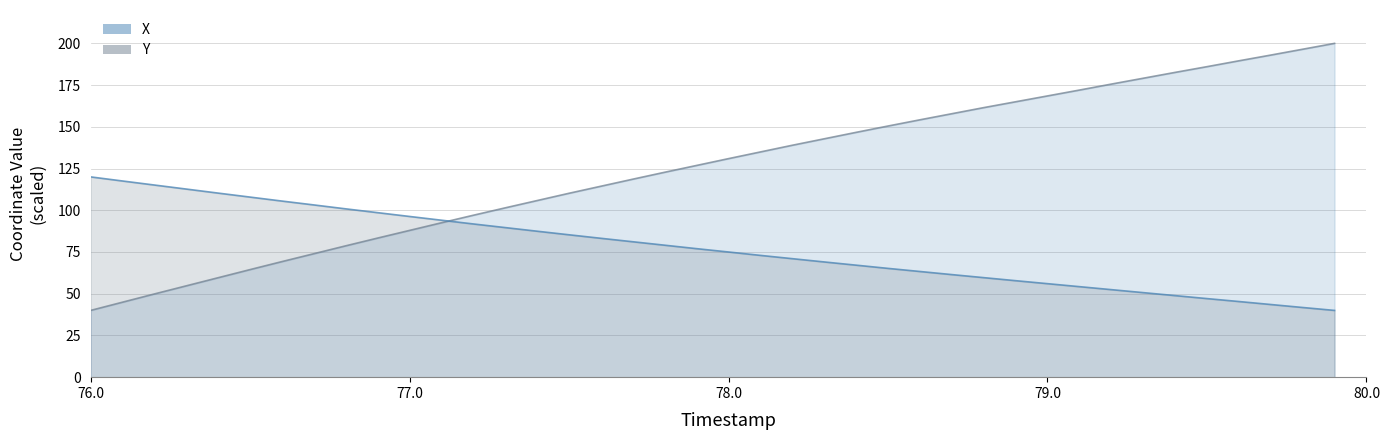

Reading left to right, transcribe all the data shown in this chart.

X: 40.0	44.9	49.9	54.7	59.6	64.5	69.3	74.0	78.7	83.4	87.9	92.5	97.0	101.5	105.8	110.2	114.4	118.6	122.8	126.9	130.9	135.0	139.0	142.8	146.7	150.5	154.2	157.9	161.5	165.0	168.5	172.0	175.6	179.1	182.6	186.0	189.6	193.0	196.5	200.0
Y: 120.0	117.5	115.1	112.7	110.3	107.9	105.5	103.2	100.9	98.6	96.3	94.0	91.8	89.6	87.5	85.3	83.2	81.1	79.1	77.0	75.0	73.0	71.0	69.0	67.1	65.2	63.3	61.5	59.6	57.8	56.0	54.2	52.5	50.7	48.9	47.1	45.3	43.5	41.8	40.0